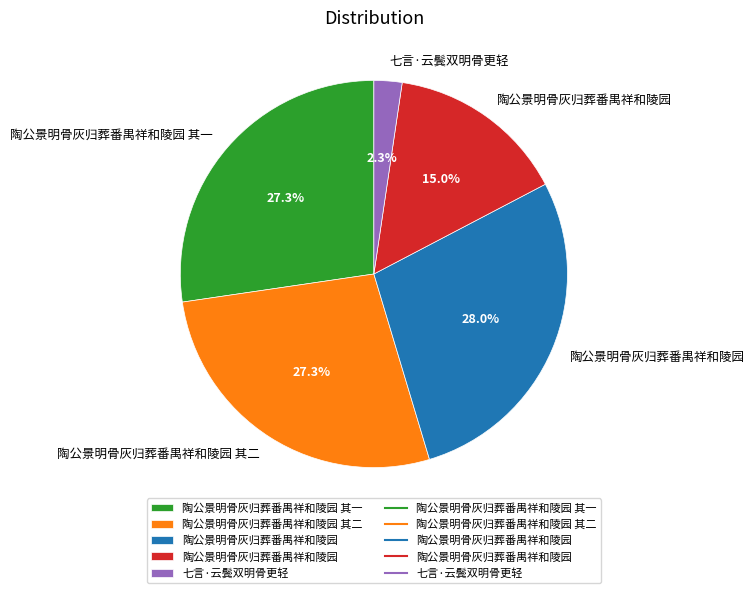

Is there any slice that represents more than half of the pie?

No